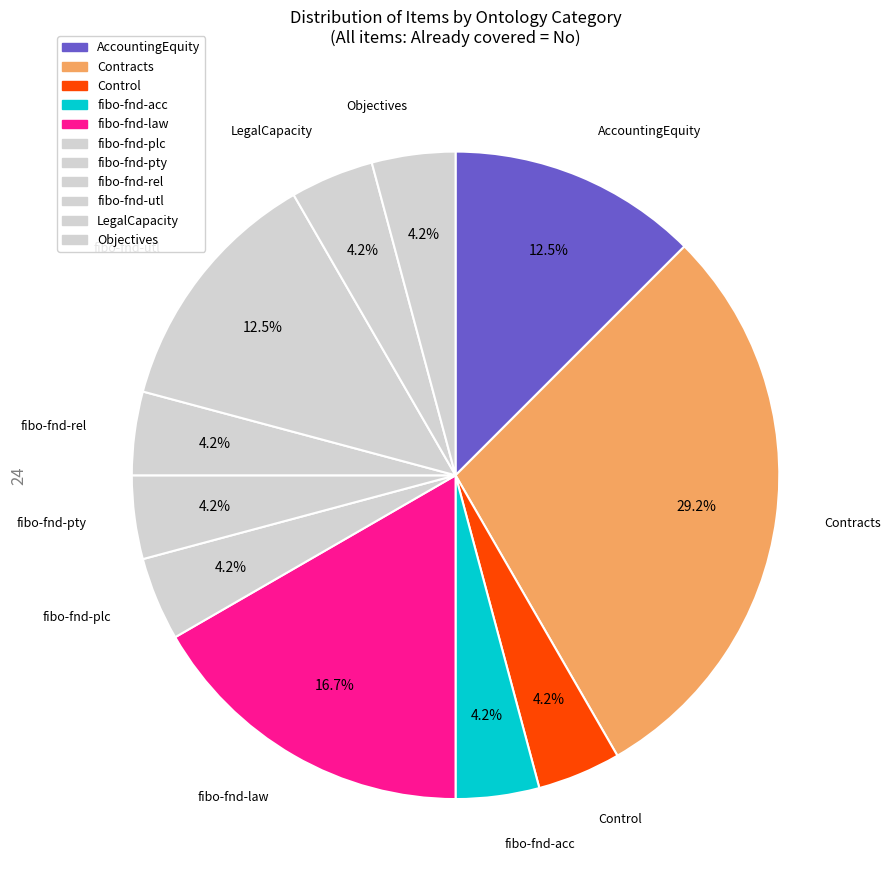

Do fibo-fnd-acc and fibo-fnd-plc together represent more than half of the pie?

No